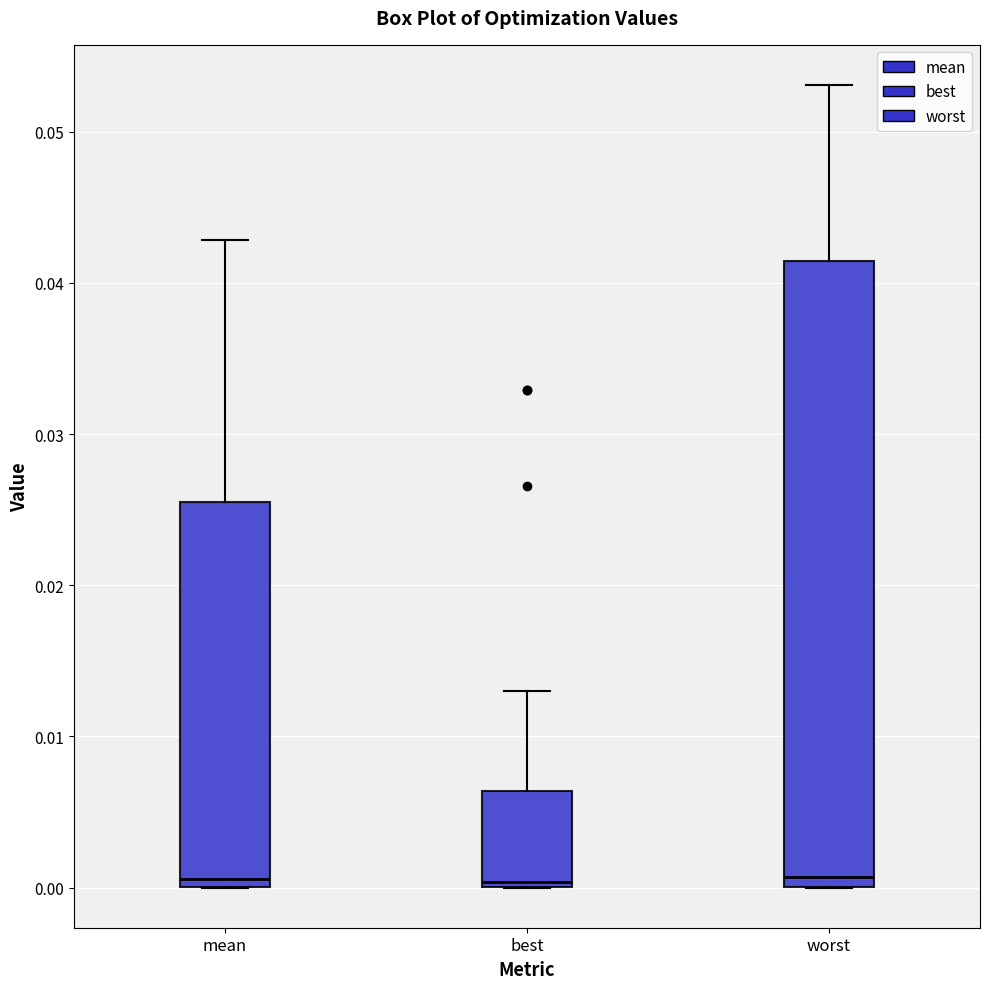

Which box is the tallest, from its lower edge to its upper edge?

worst